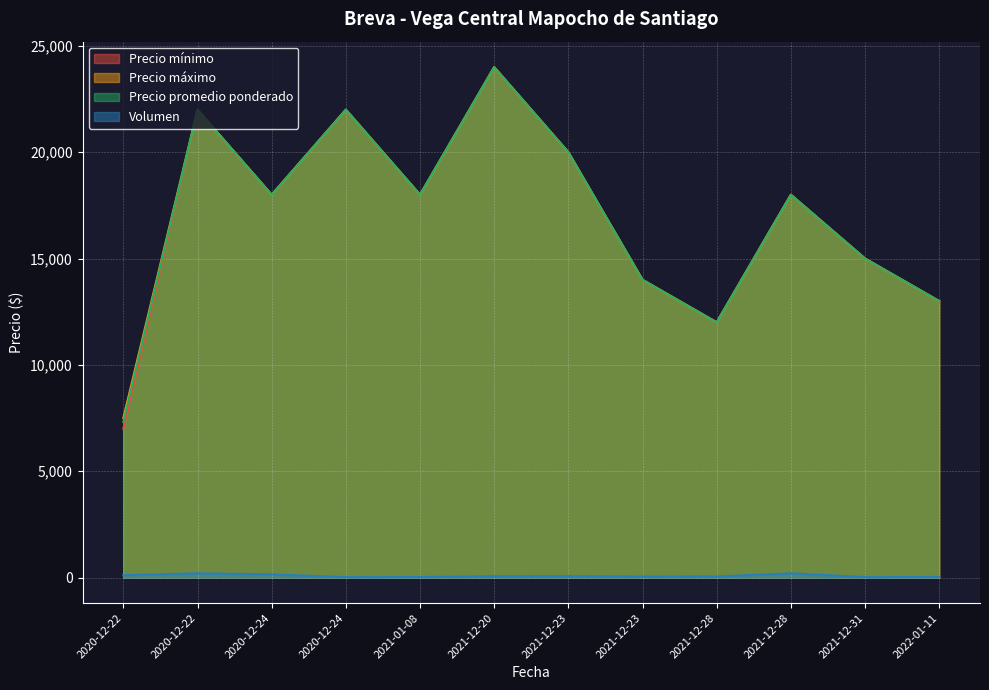

What is the difference between the second highest and second lowest values in the Volumen series?

180